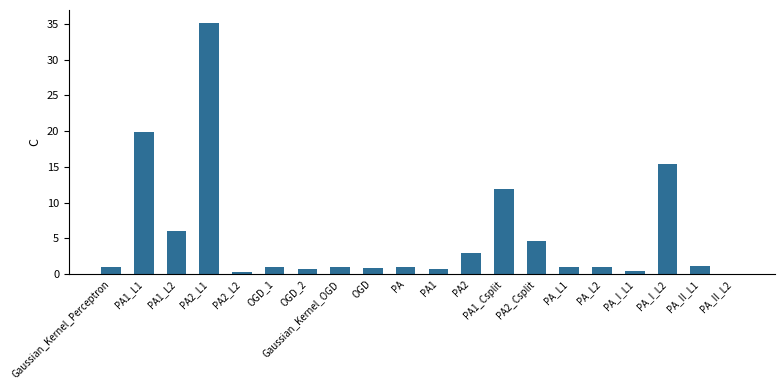

What is the sum of all values?

106.1